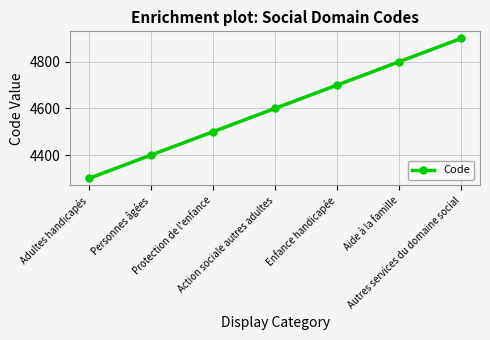

Between Enfance handicapée and Autres services du domaine social, which is larger?

Autres services du domaine social